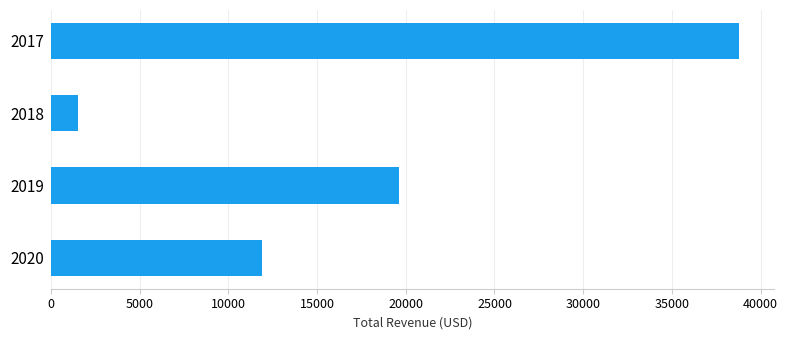

At which label is the value closest to 20150?

2019